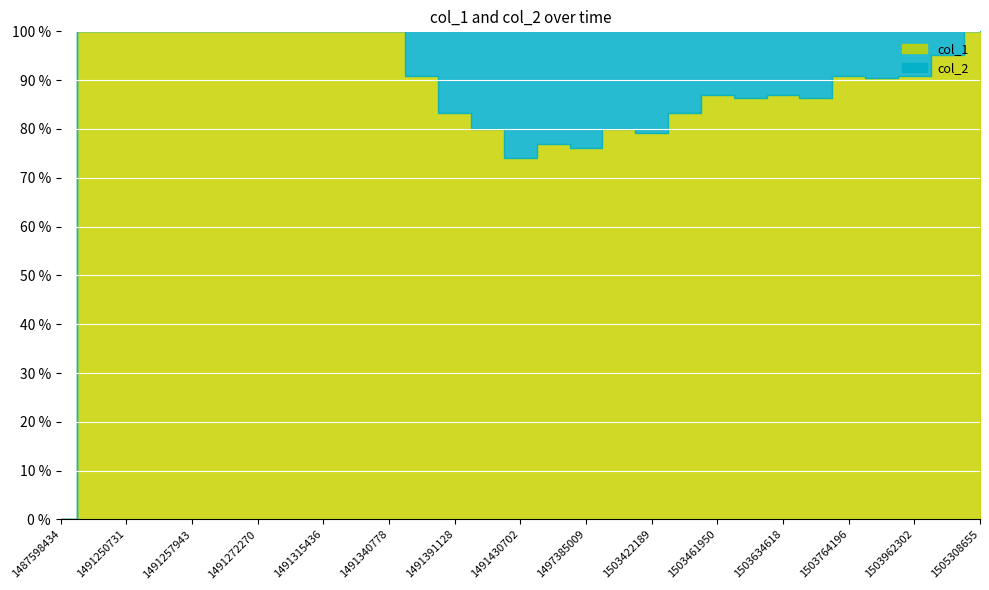

Which series has the largest total across all categories?

col_1